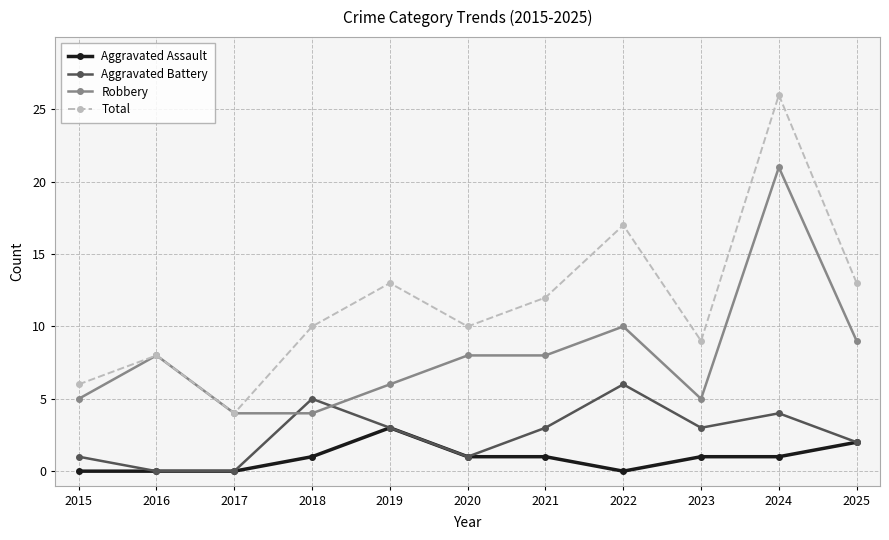

What is the difference between the maximum and minimum values in the Total series?

22